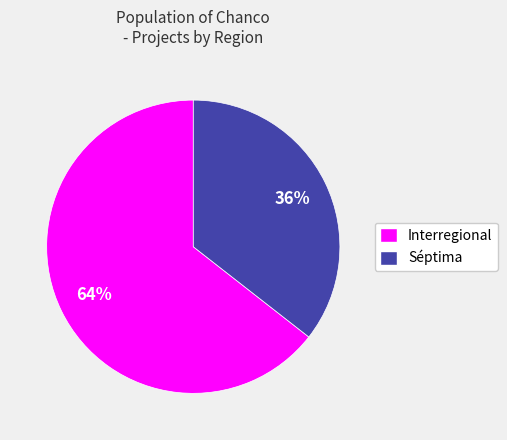

To the nearest percent, what is the combined percentage of Interregional and Séptima?

100%